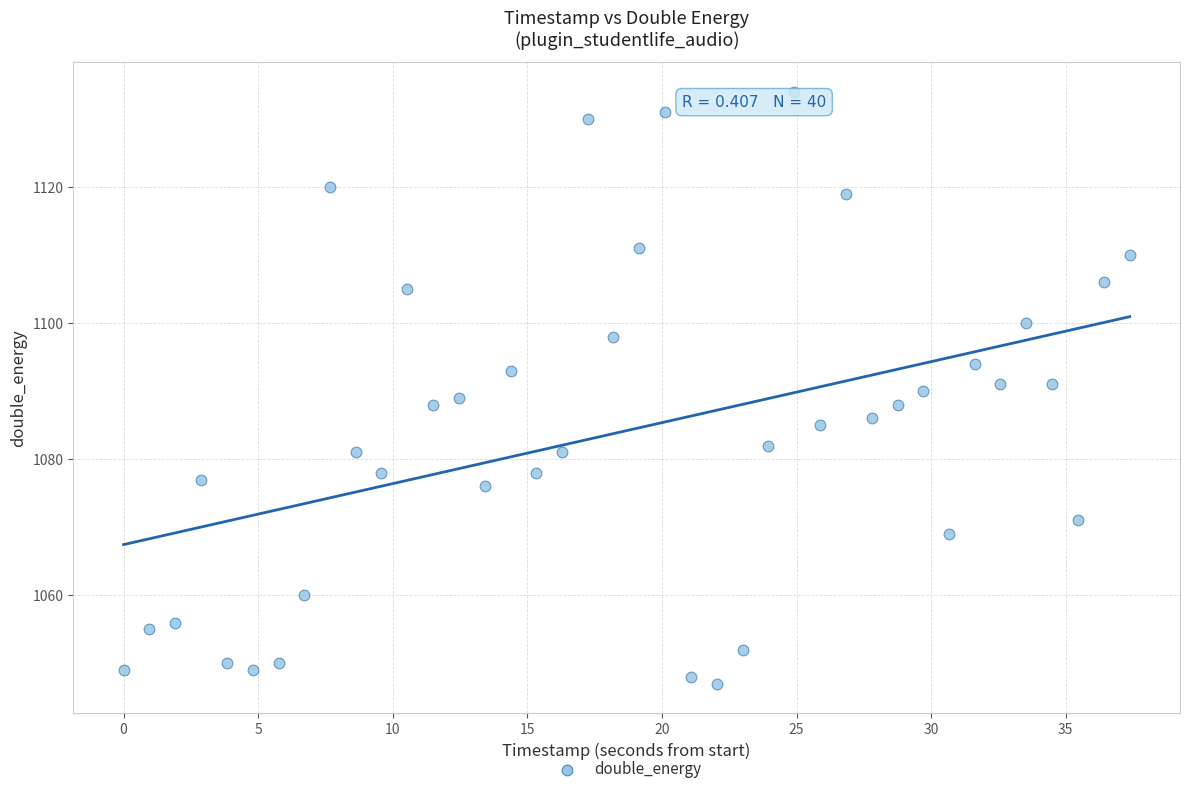

What is the range of Y values (max minus min)?

87